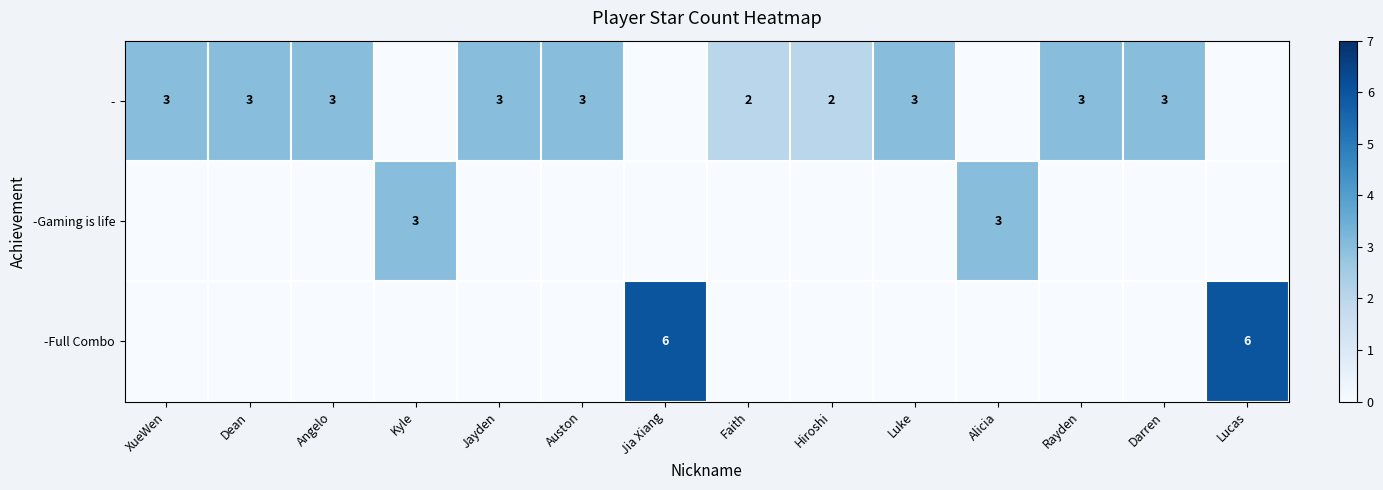

Is it true that - equals 4 at Dean?

False